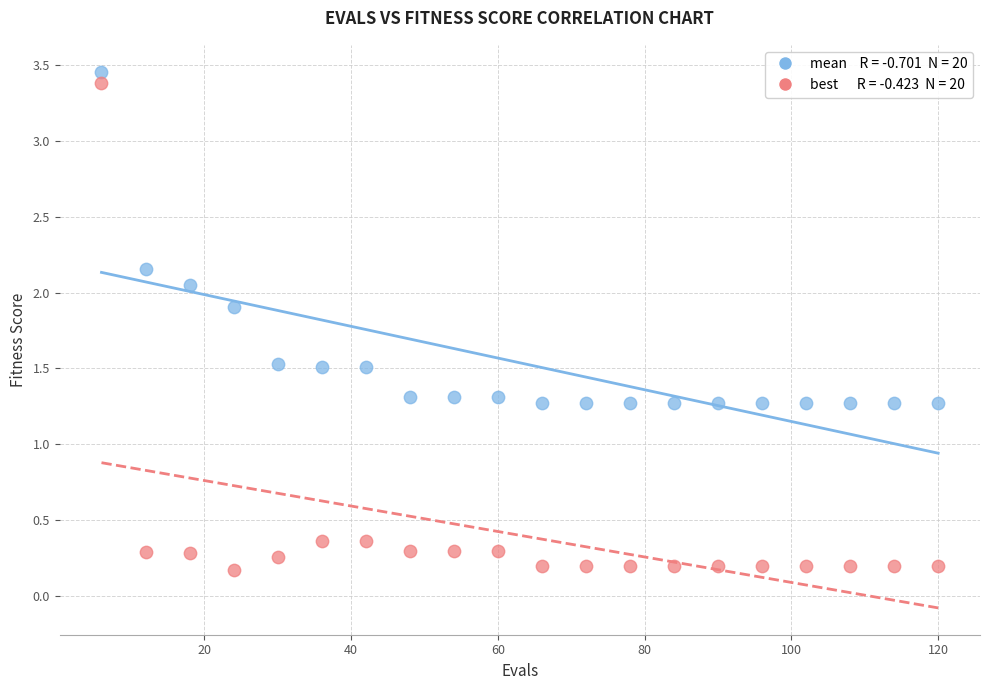

Across all data points, what is the range of X values (max minus min)?

114.0